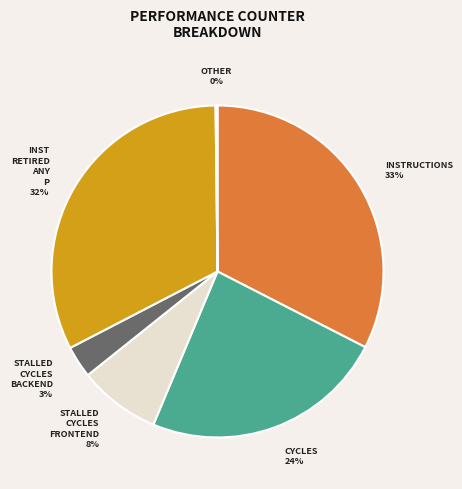

Is there any slice that represents more than half of the pie?

No